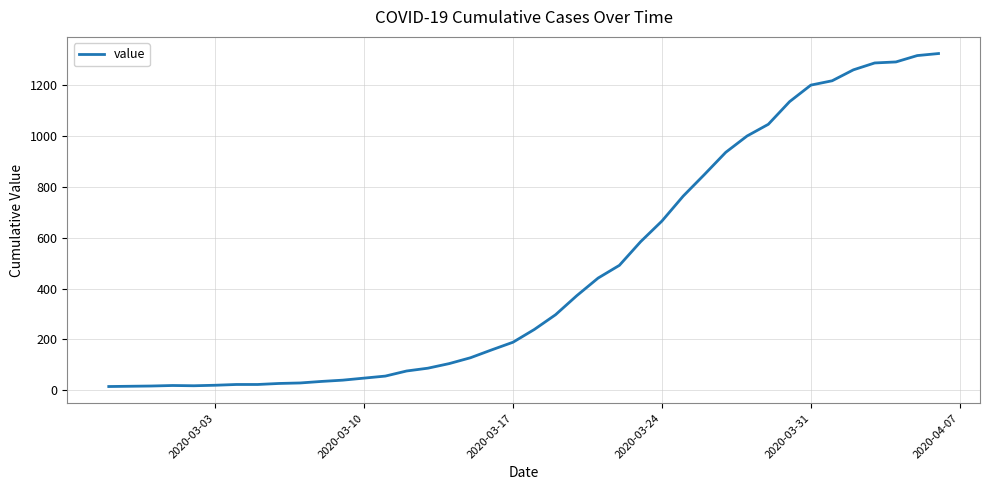

Is this an area chart (filled region under the line)?

No